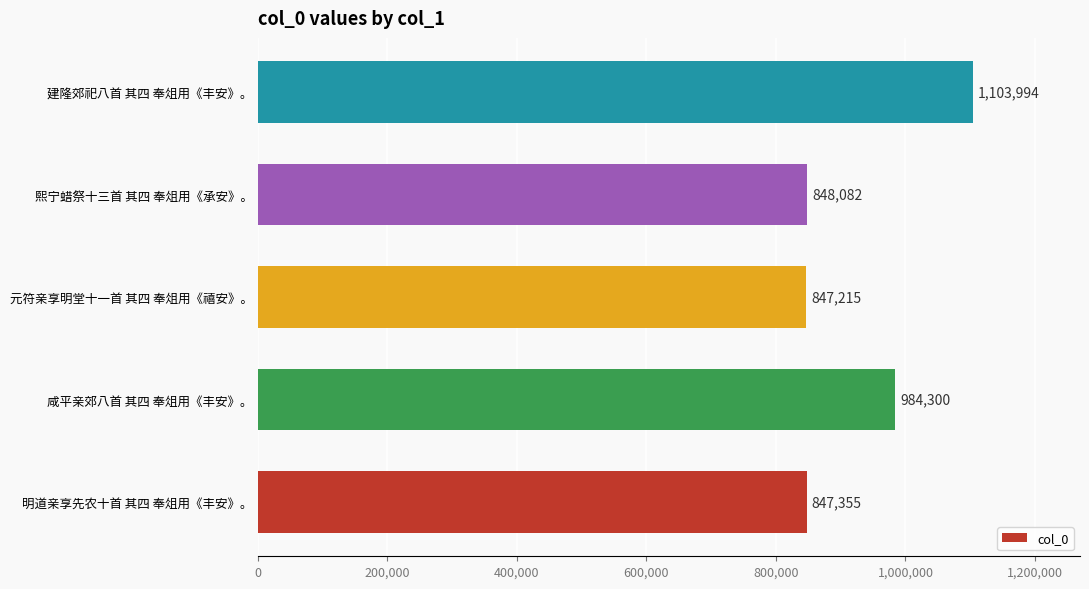

Reading bottom to top, extract all data points from this chart.

847355	984300	847215	848082	1103994